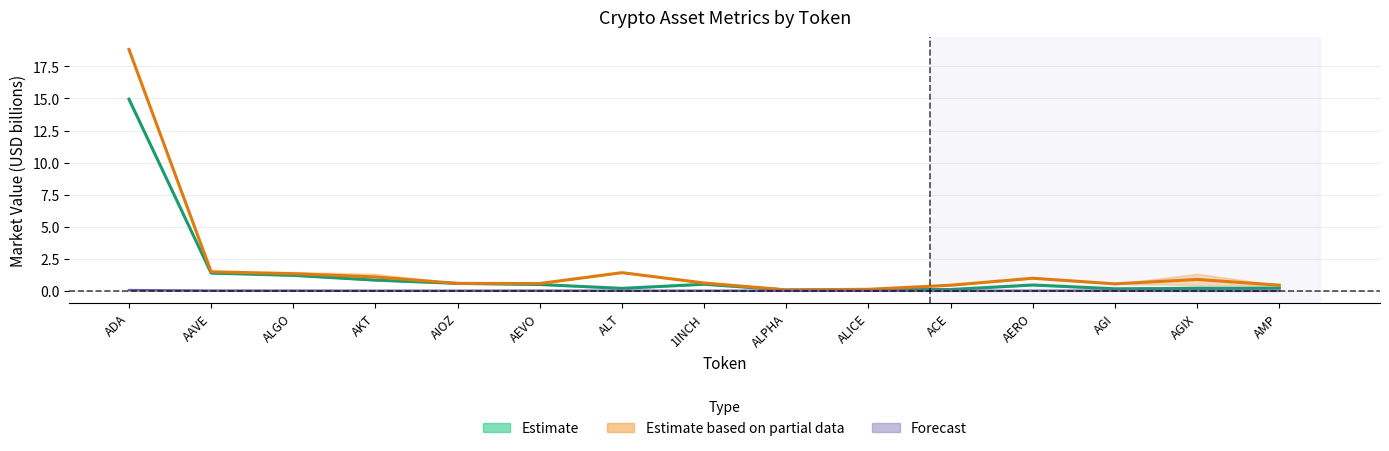

What is the difference between the maximum and minimum values in the CMC_MarketCap series?

14.9